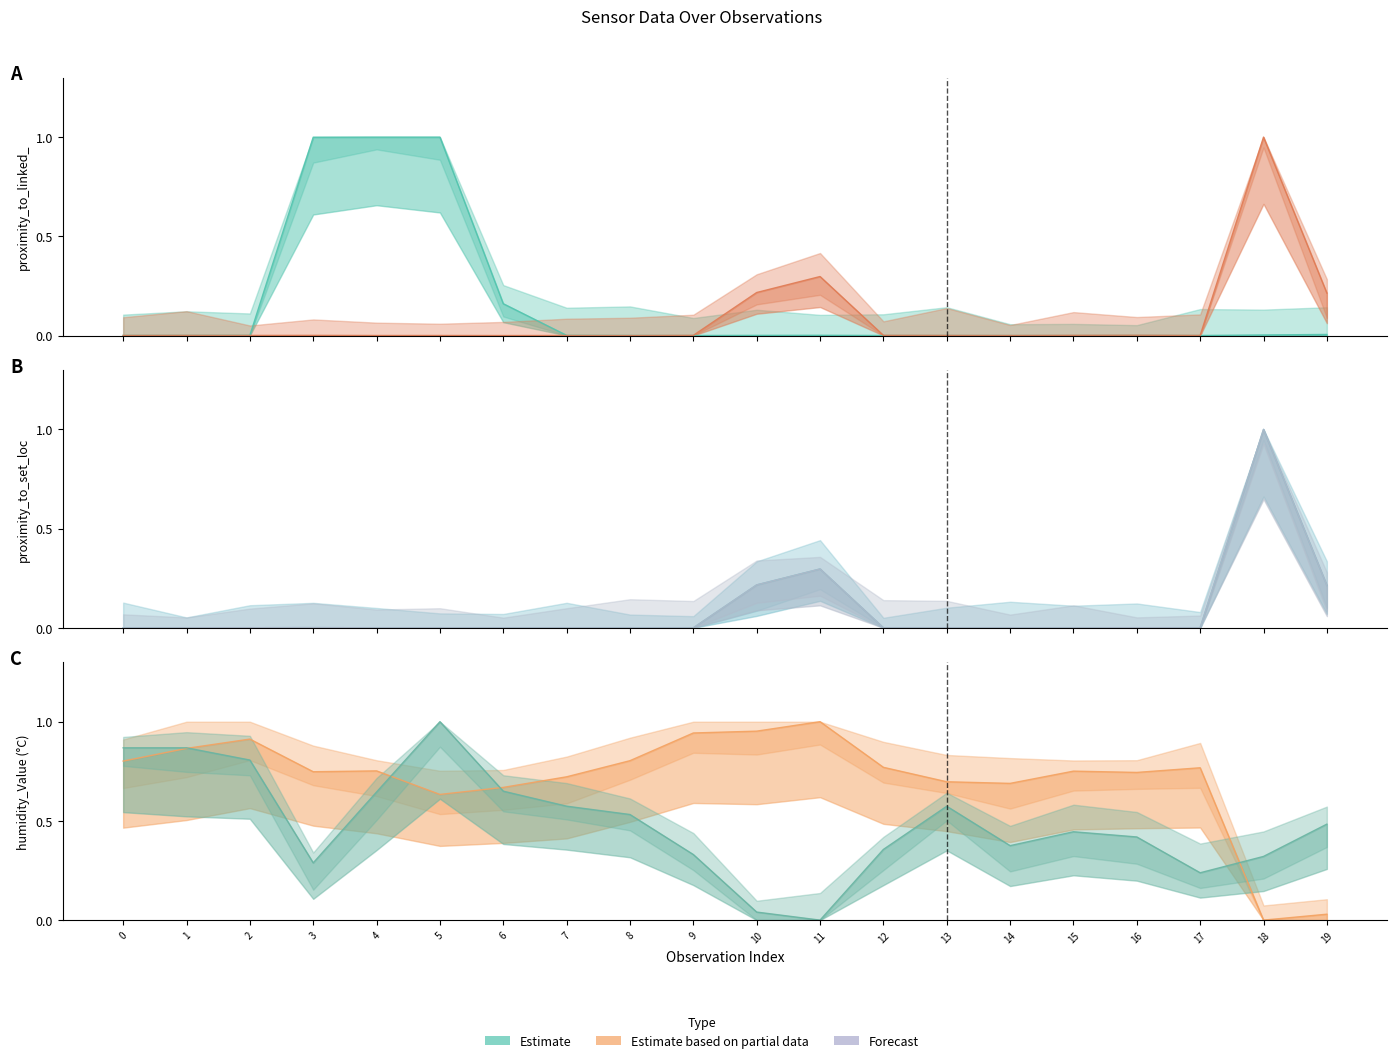

The proximity_to_set_location_Work series shows 0.0 at 0. True or false?

True